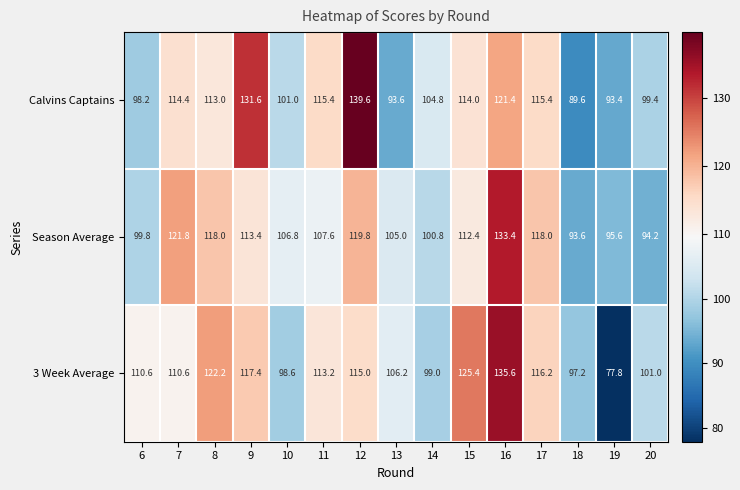

At which label is Calvins Captains closest to 114?

15